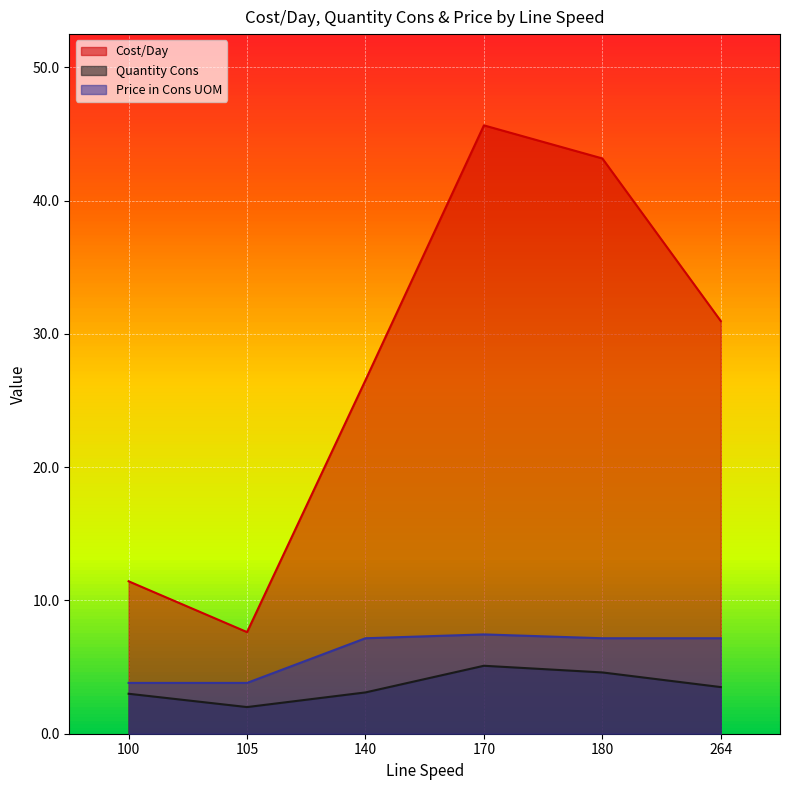

What is the difference between the maximum and minimum values in the Quantity Cons series?

3.1